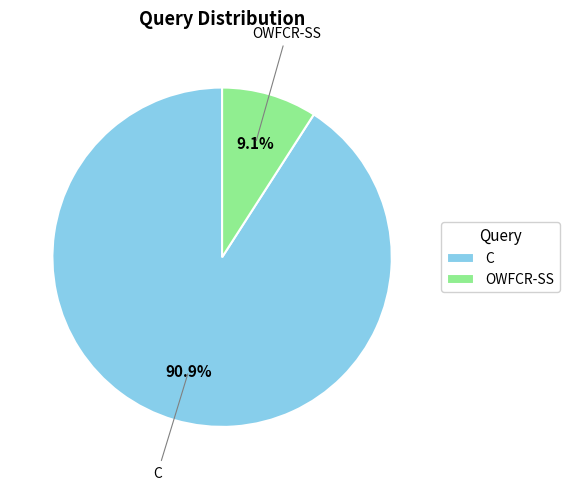

Count the number of slices in the pie.

2